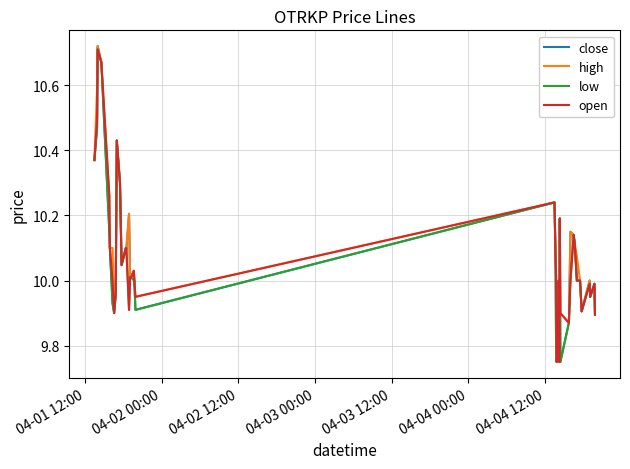

True or false: high has more than 1 points higher than both neighbors.

True